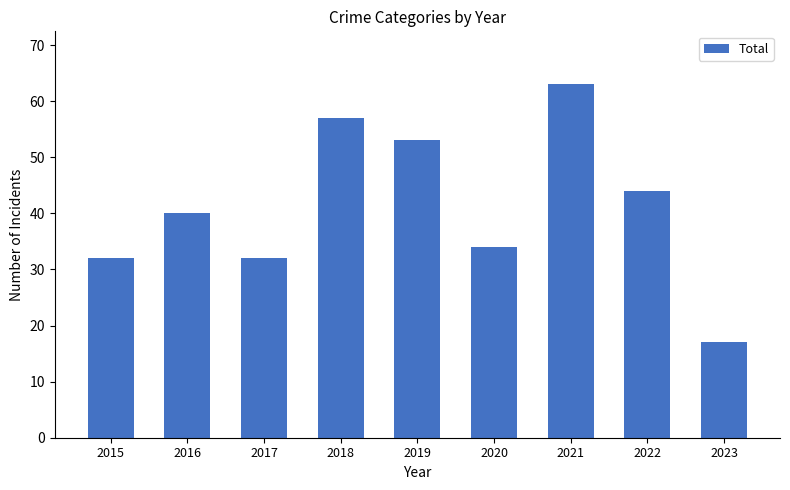

Reading right to left, what are all the values shown in this chart?

2023=17	2022=44	2021=63	2020=34	2019=53	2018=57	2017=32	2016=40	2015=32